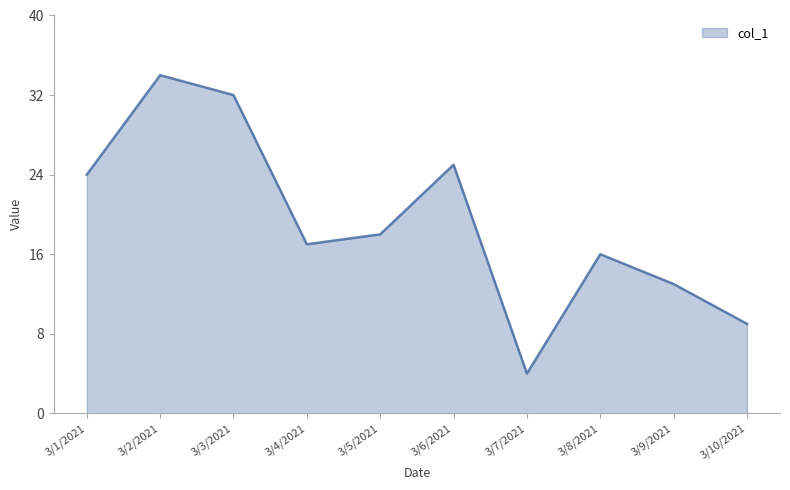

Reading left to right, extract all data points from this chart.

24	34	32	17	18	25	4	16	13	9